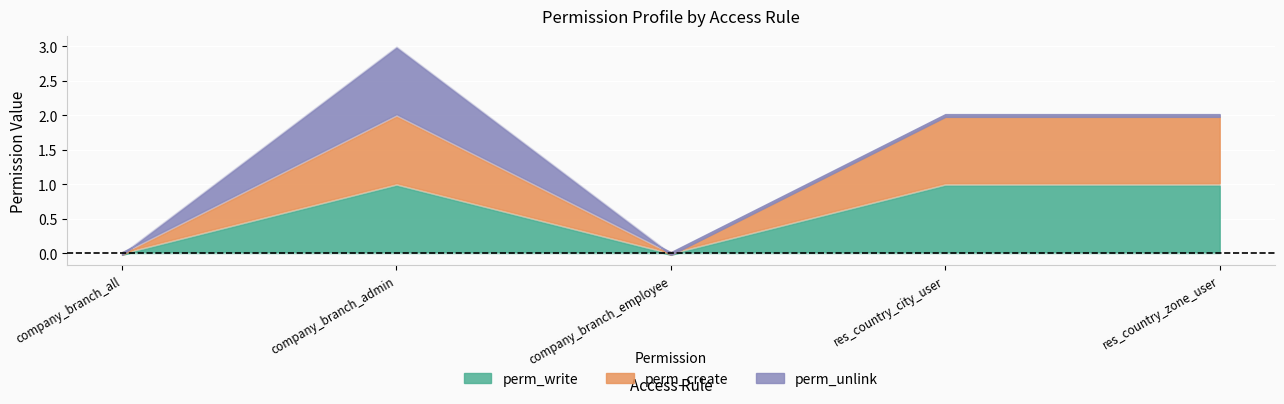

Which series changed the most between company_branch_all and company_branch_admin?

perm_write